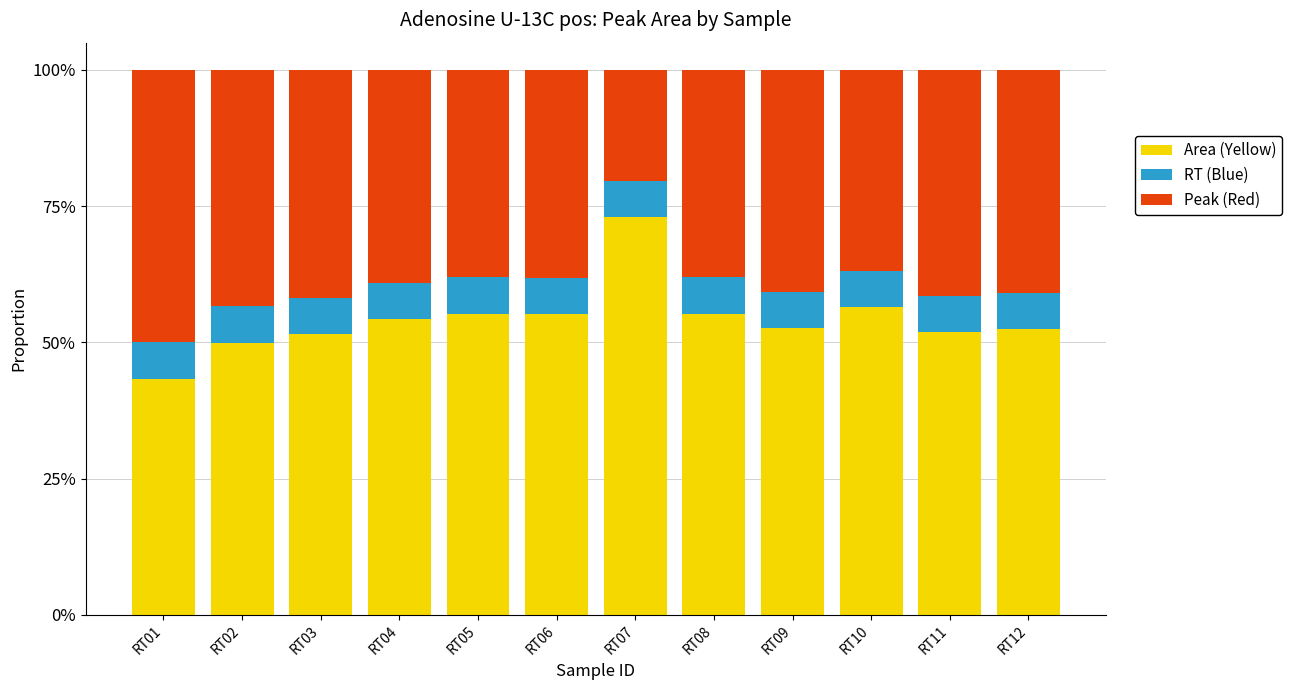

What is the value of the Area (Yellow) bar at the 1st from the left?

0.4